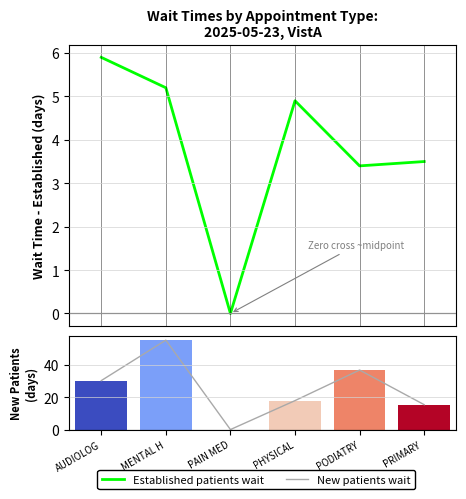

What is the sum of all EstablishedPatients values?

22.9